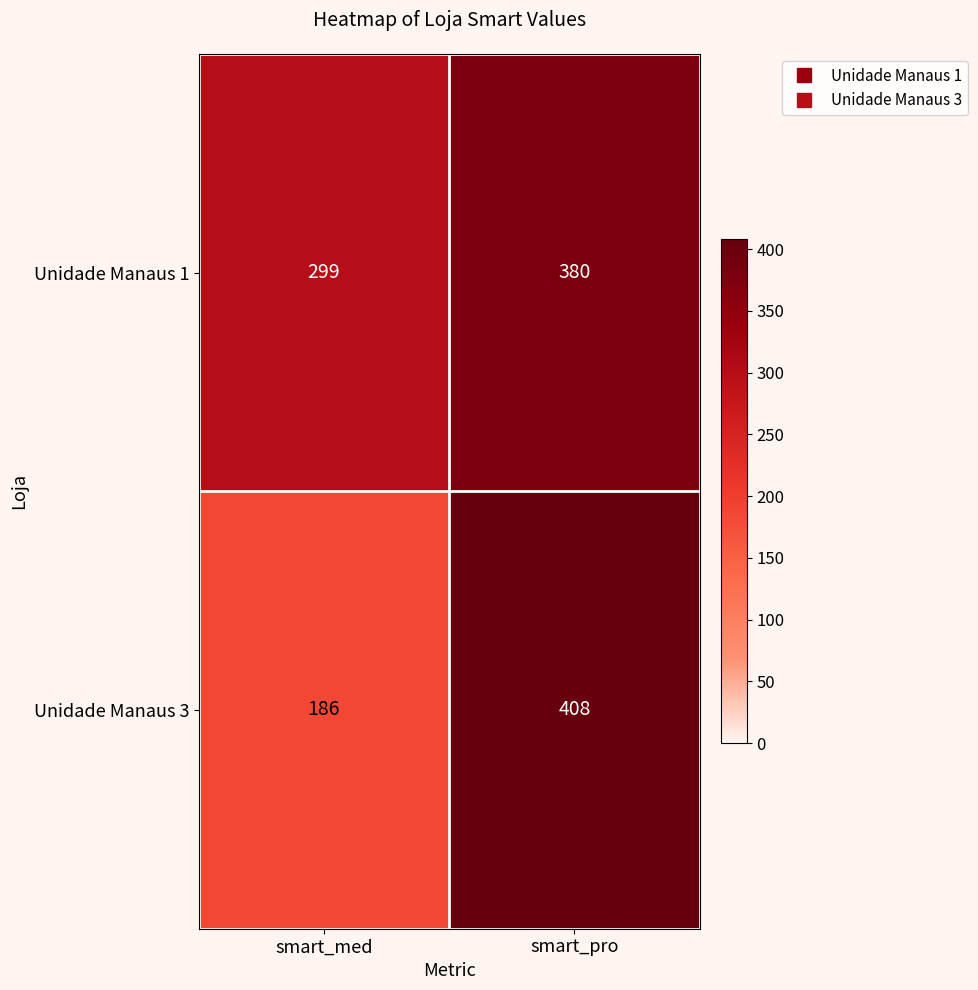

List the series in order of their peak value, lowest first.

Unidade Manaus 1, Unidade Manaus 3